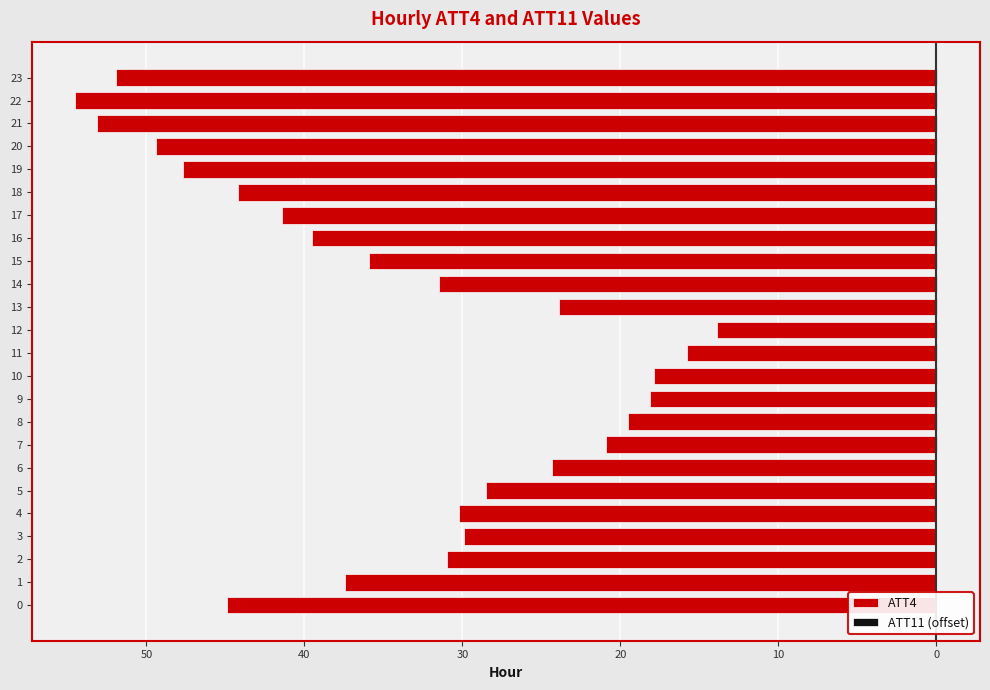

The value of ATT4 at 15 is -35.9. True or false?

True